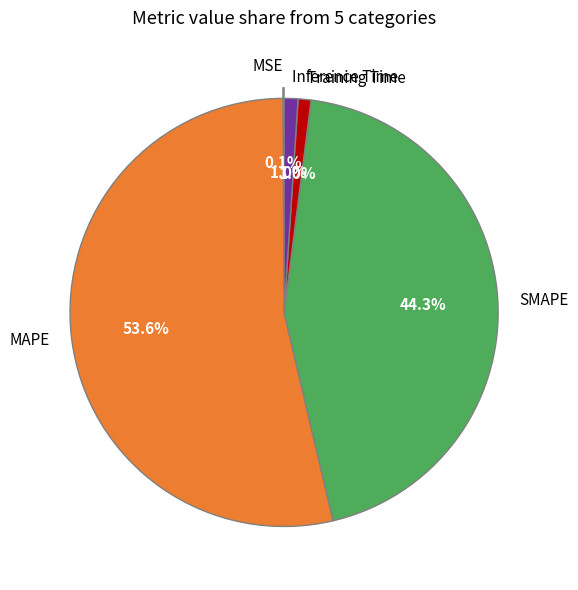

To the nearest percent, what is the average slice percentage?

20%